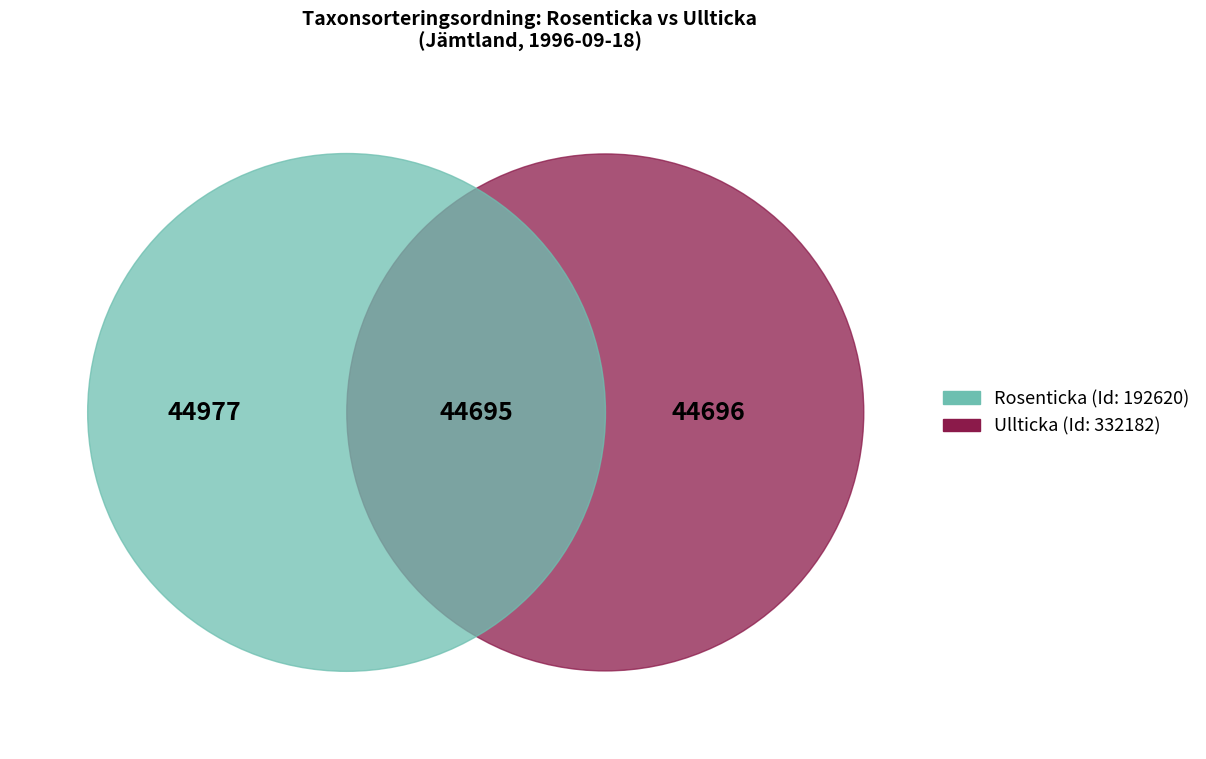

Is the sum of Ullticka and Rosenticka greater than half?

Yes